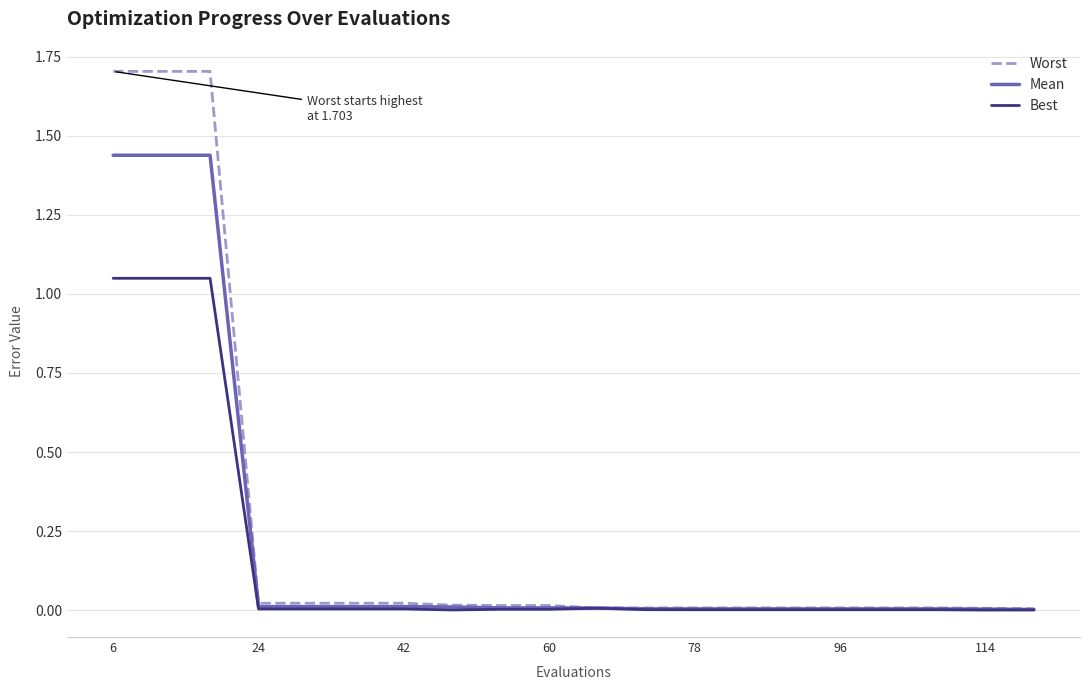

What are all the series names shown in the legend?

Worst, Mean, Best